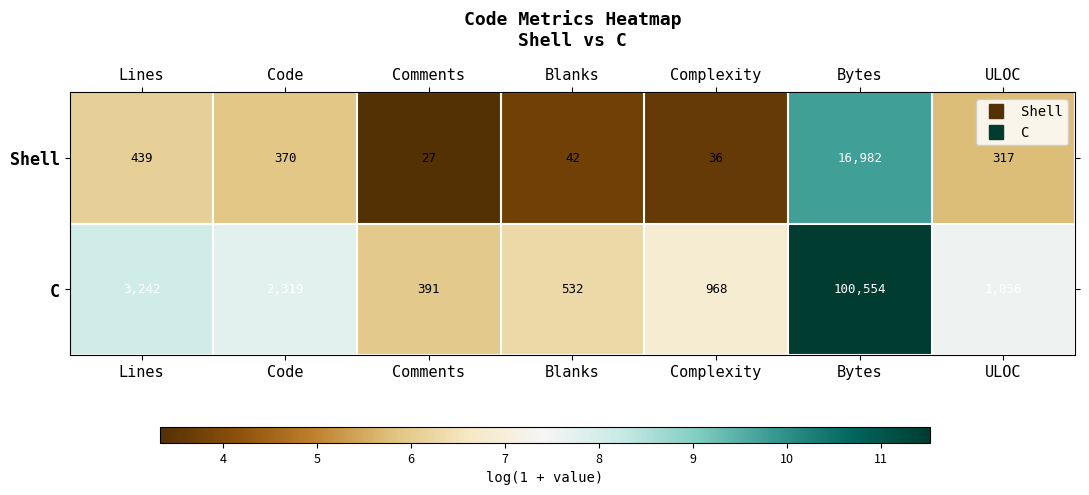

Which series has the largest total across all categories?

C